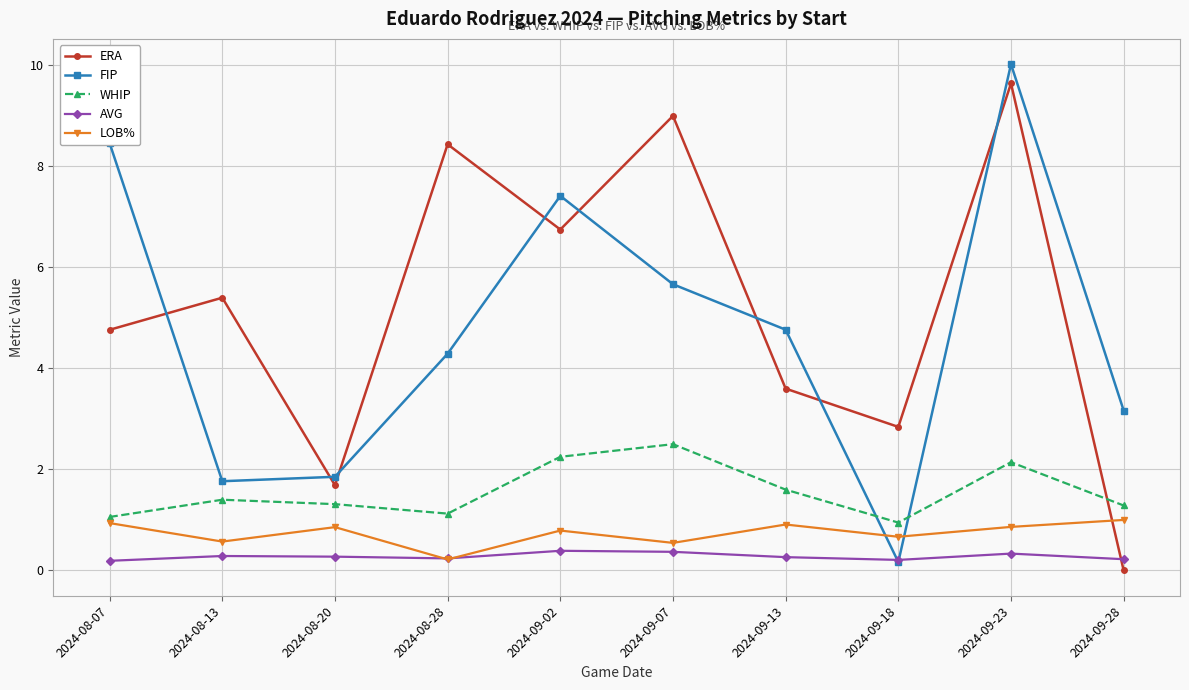

True or false: LOB% has a value of 0.9 at 2024-09-13.

True